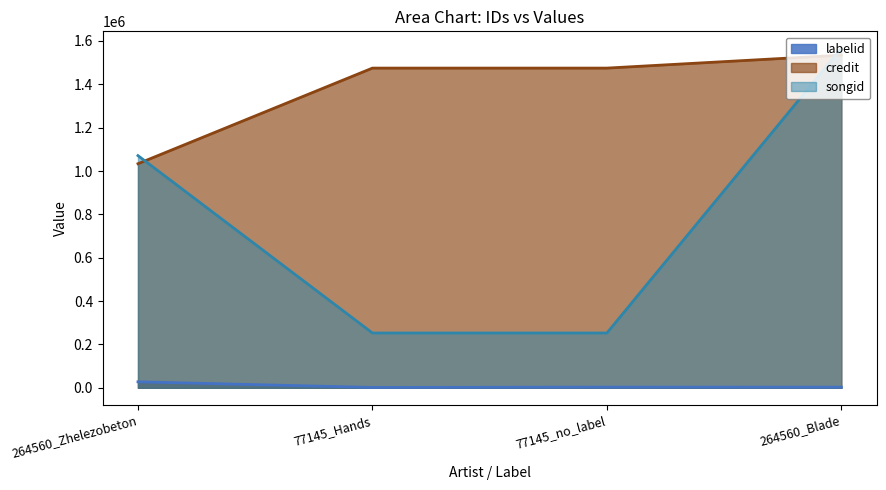

True or false: labelid and credit cross at least once.

False